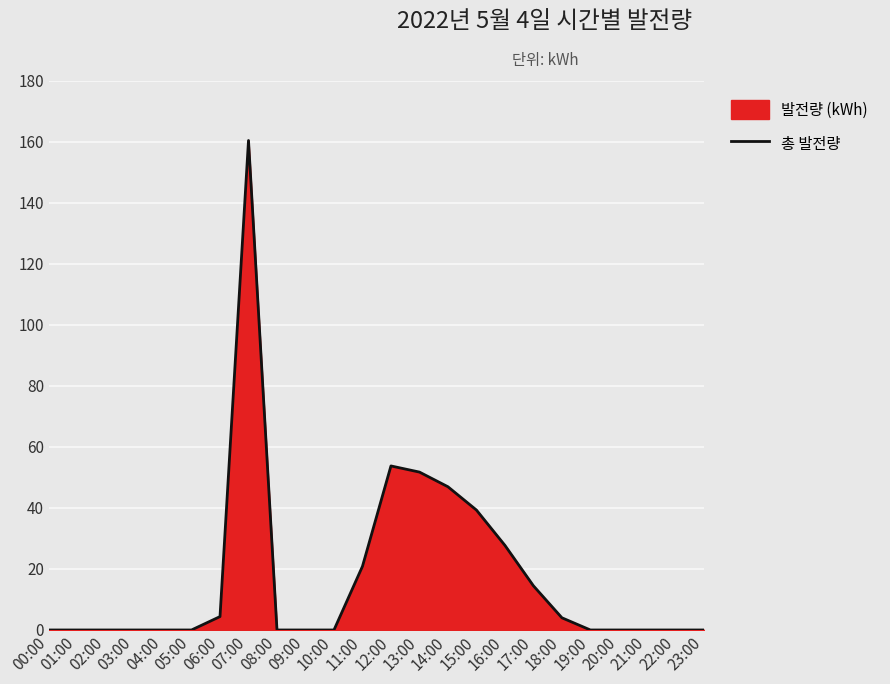

How many lines are shown in the chart?

1